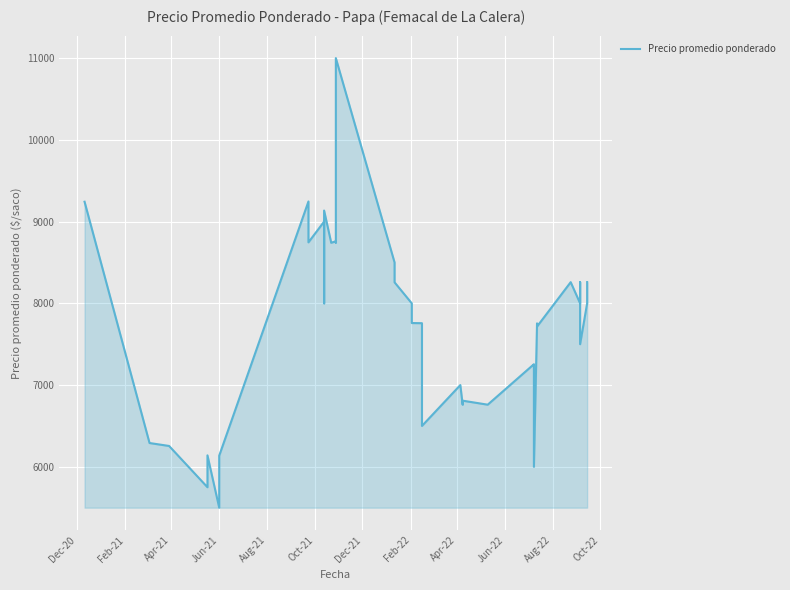

Reading left to right, what are all the values shown in this chart?

9243	6291	6255	5750	6140	5500	6136	9246	8746	9000	8000	9135	8745	8741	8759	8743	11000	8500	8257	8000	7760	7759	7757	6500	7000	6759	6809	6760	7255	7250	6000	7755	7716	8259	8259	8000	8260	7500	8000	8260